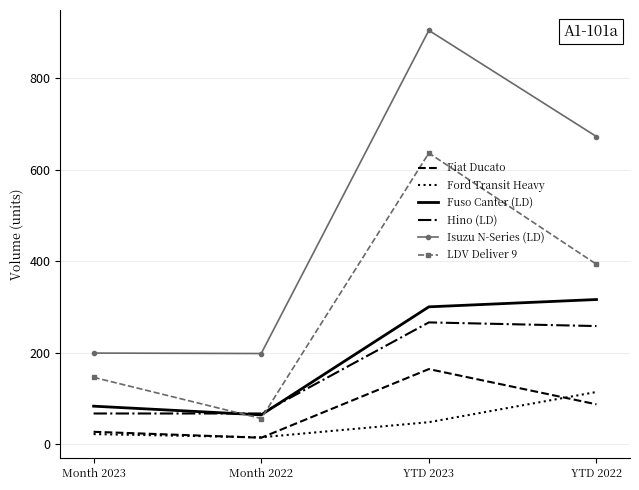

The value of Fuso Canter (LD) at Month 2022 is 33. True or false?

False